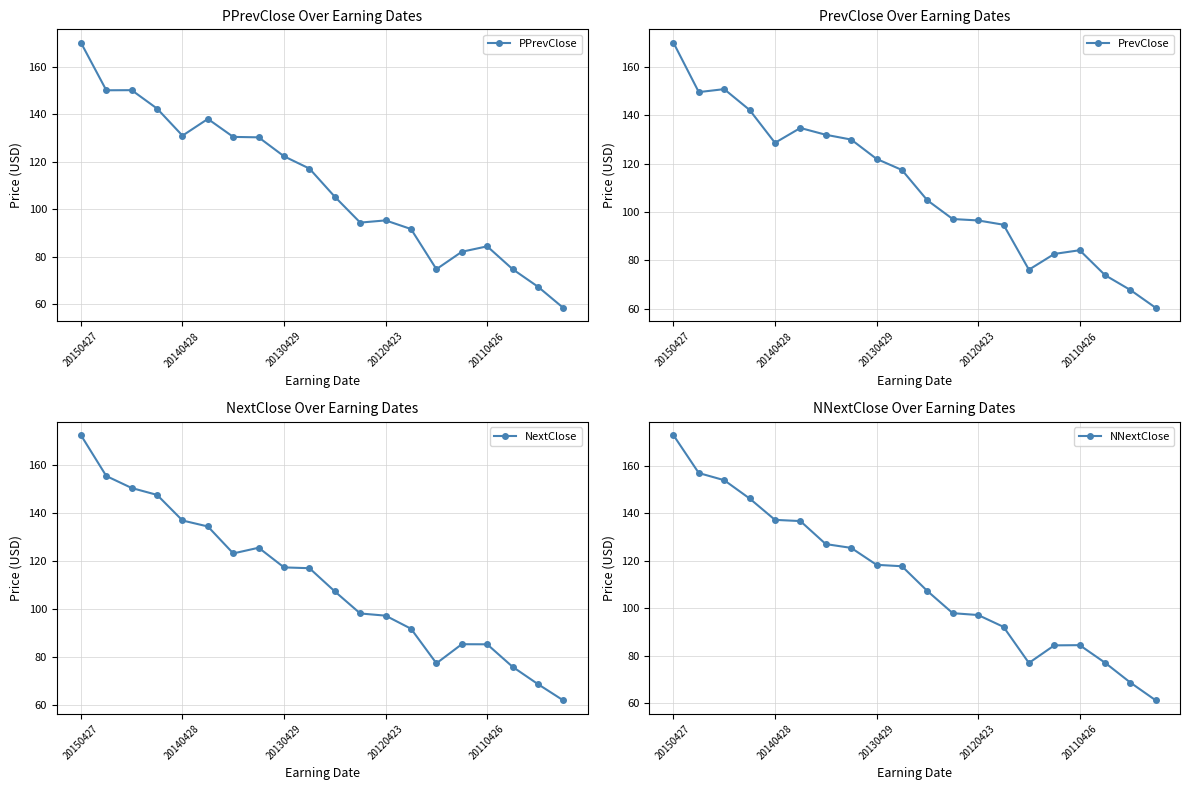

At which label does NextClose first exceed 116?

20150427